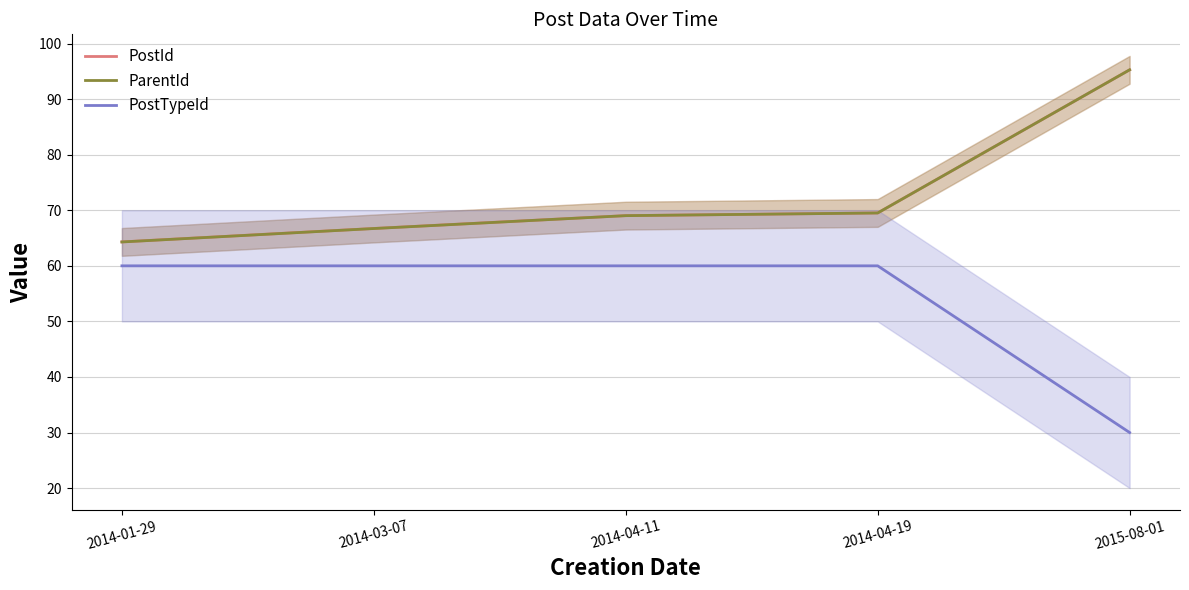

At which category does the chart reach its peak across all series?

2015-08-01